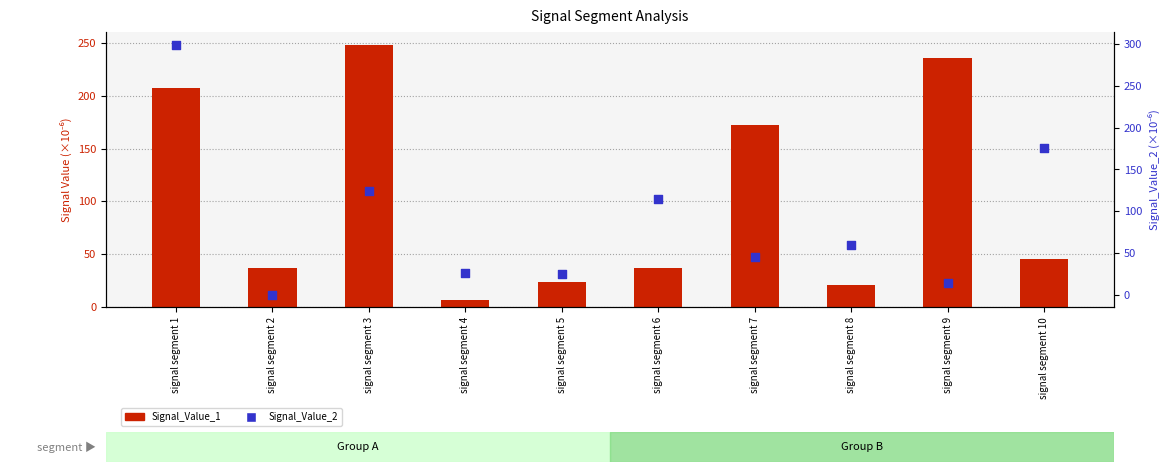

Which series has the largest total across all categories?

Signal_Value_1